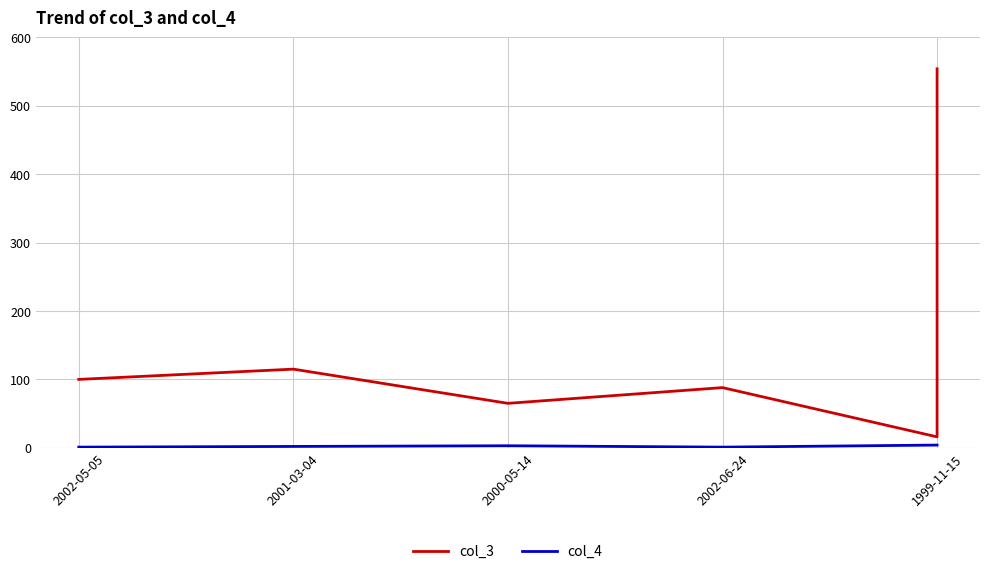

List the series in order of their overall mean, lowest first.

col_4, col_3